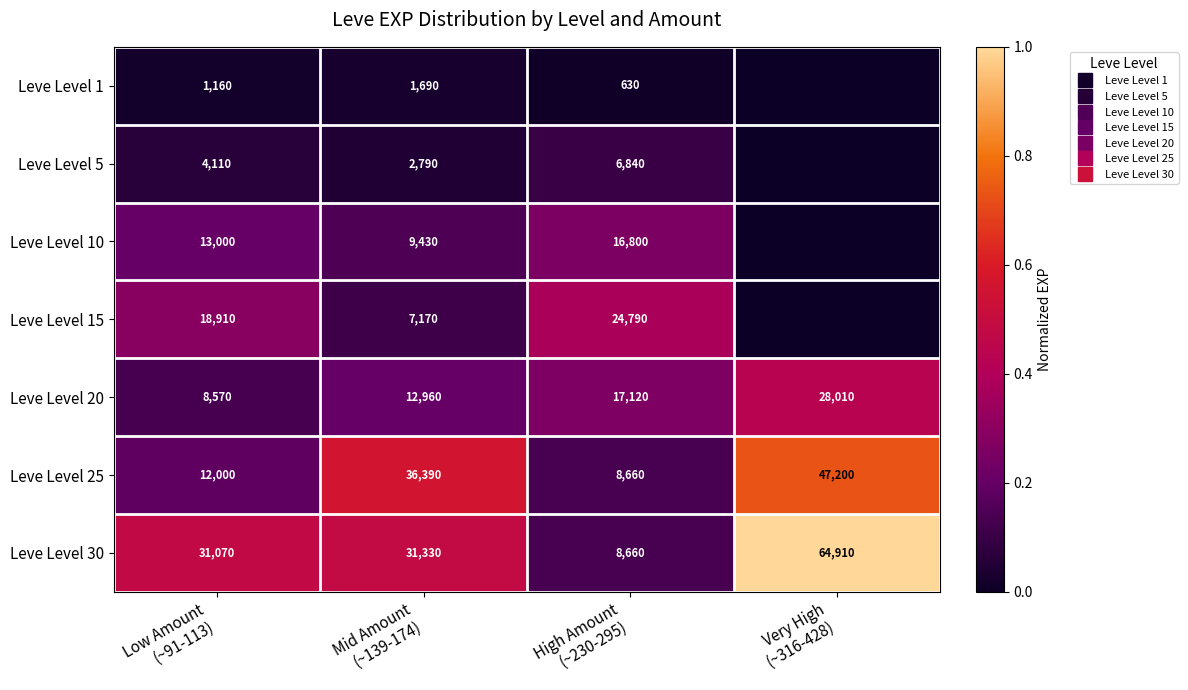

Which series changed the most between Low Amount (~91-113) and High Amount (~230-295)?

Leve Level 30